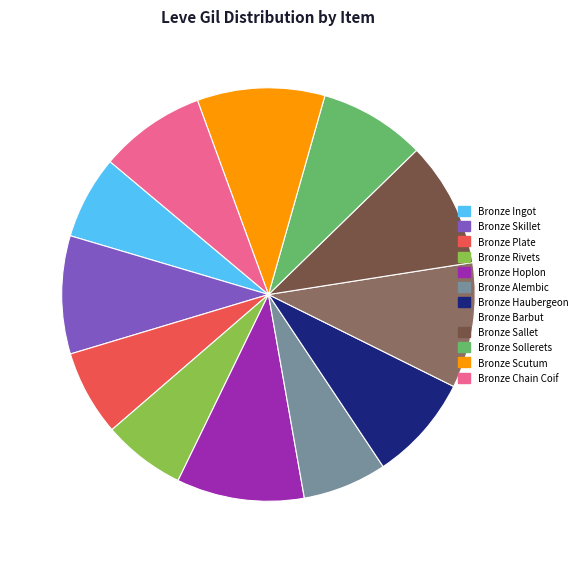

Count the number of slices in the pie.

12